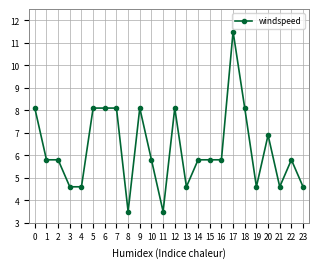

True or false: there are more than 1 points higher than both neighbors.

True